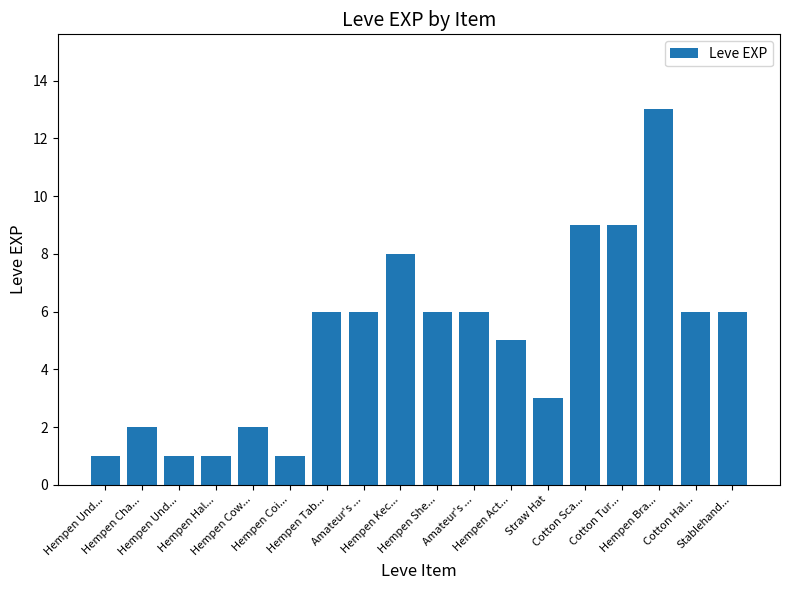

What is the greatest value displayed?

13